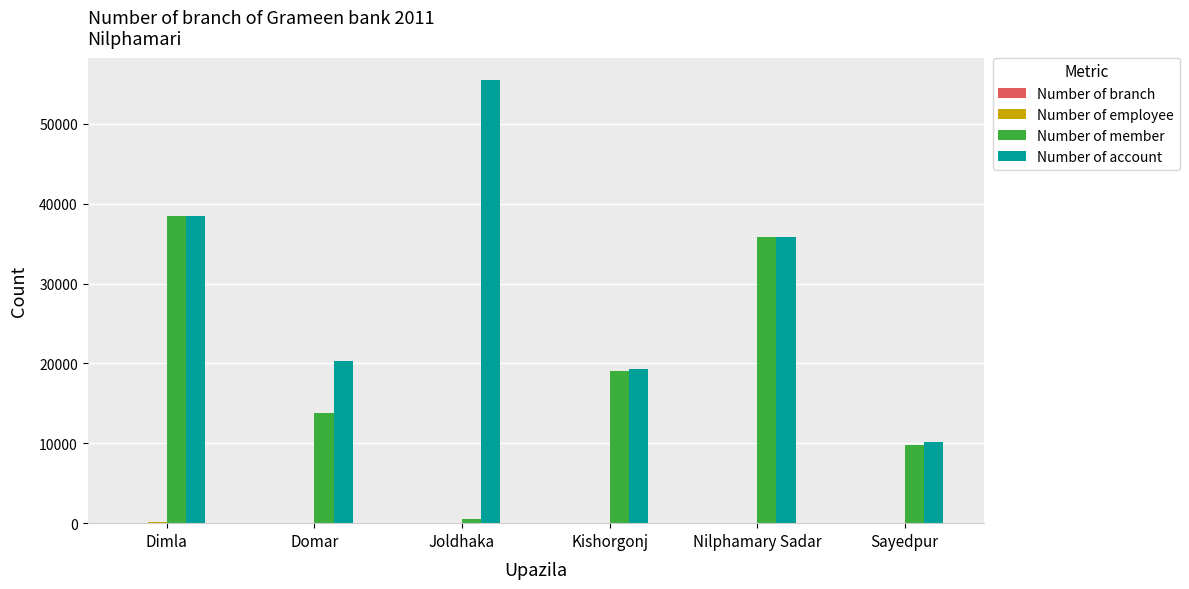

The value of Number of account at Joldhaka is 29515. True or false?

False